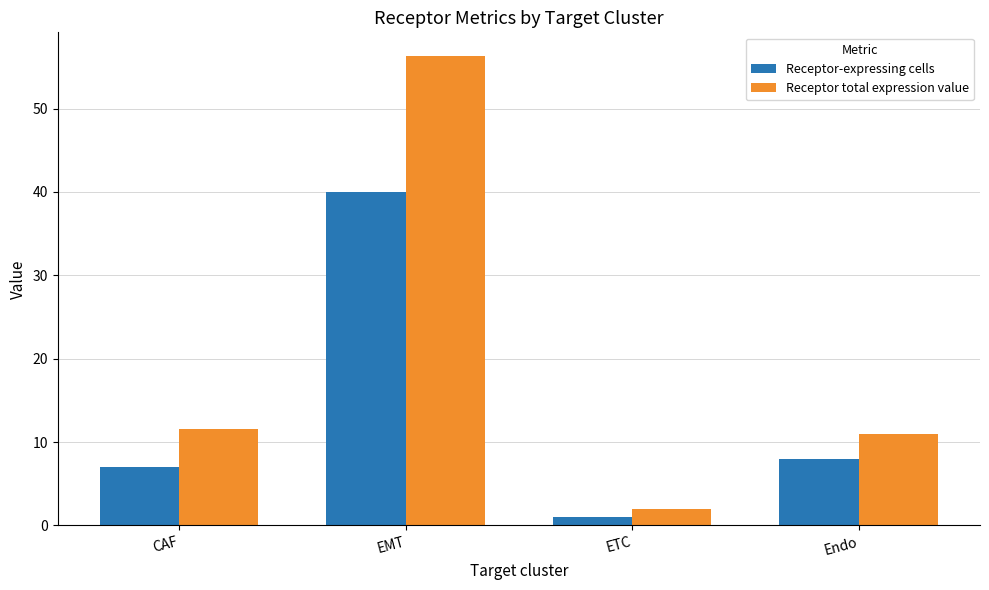

Which series has the widest spread of values?

Receptor total expression value